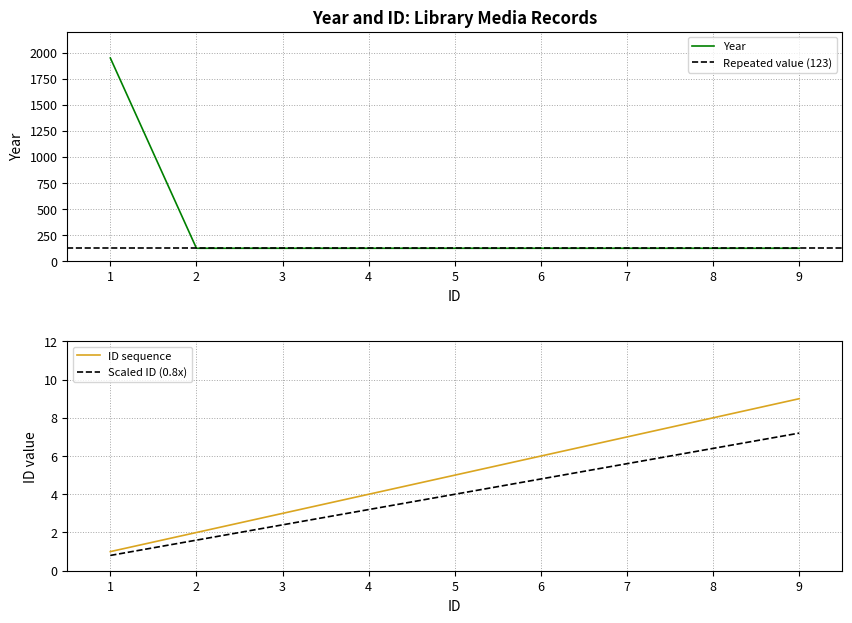

True or false: the data shows 123 at 7.

True